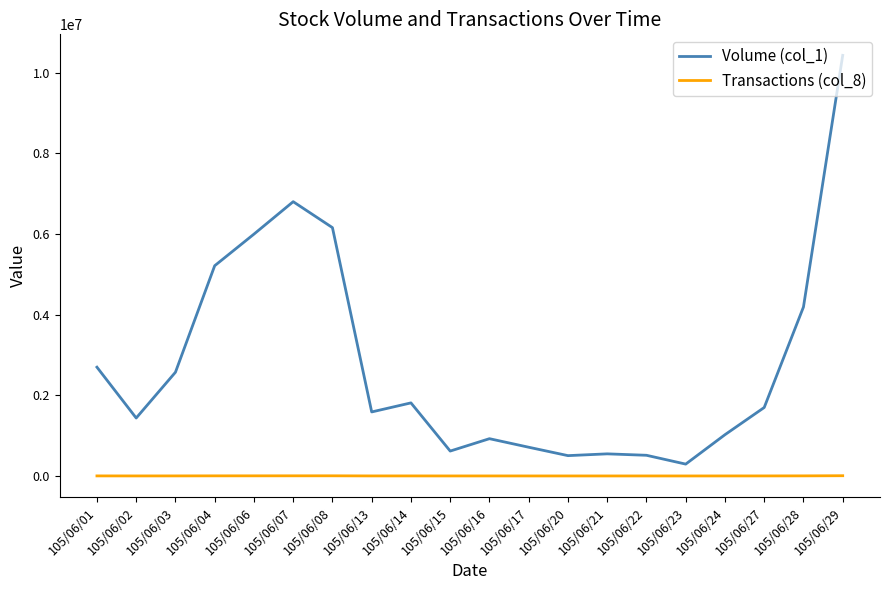

What is the difference between the Volume (col_1) values at 105/06/17 and 105/06/04?

4499650